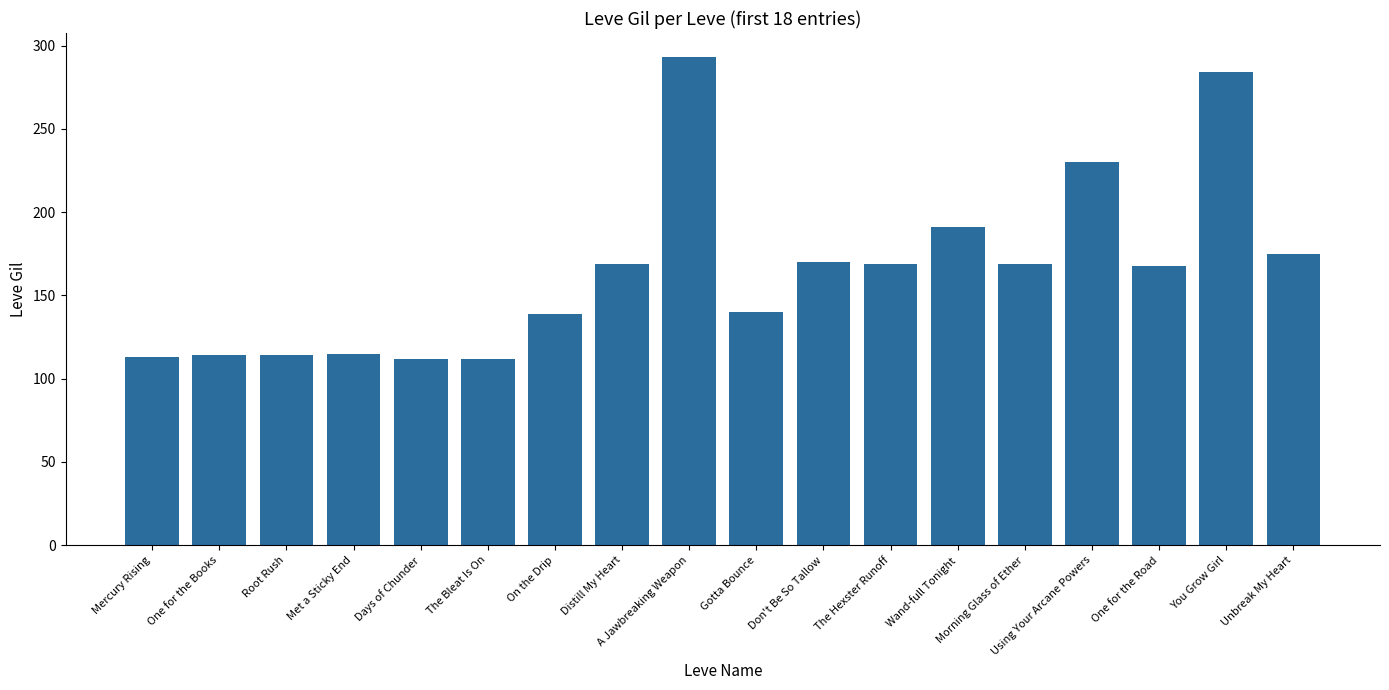

Which has a higher value, You Grow Girl or A Jawbreaking Weapon?

A Jawbreaking Weapon